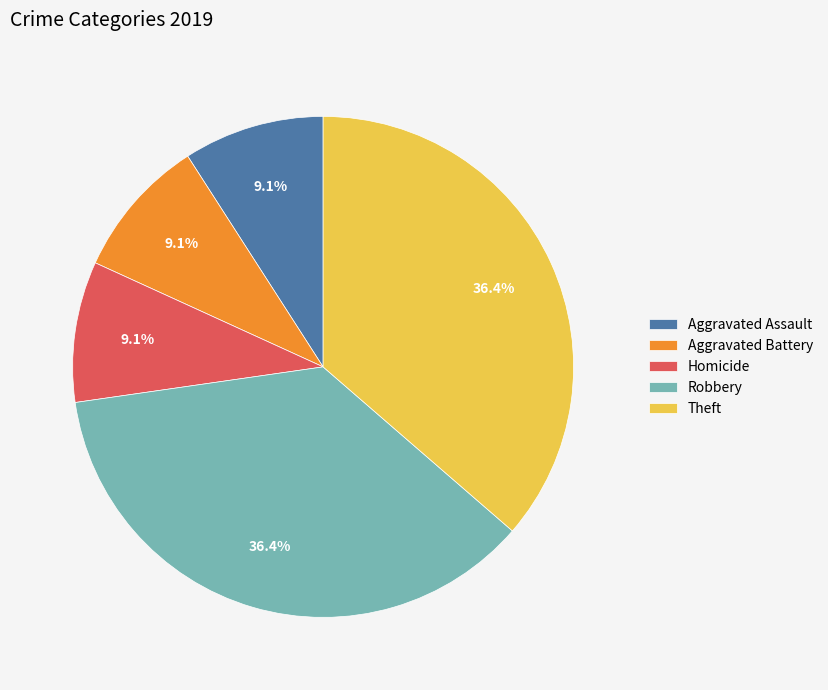

How many slices are in this pie chart?

5